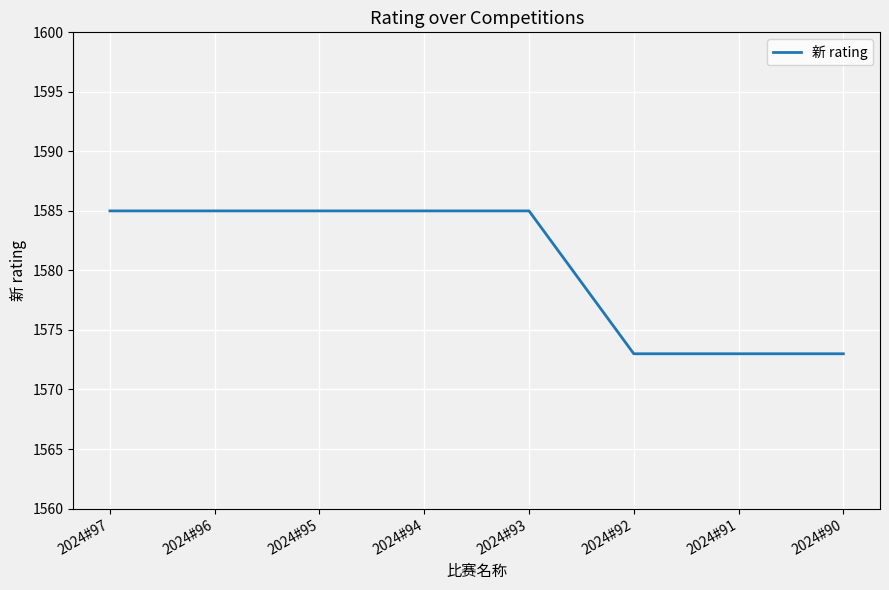

Reading left to right, list all the values displayed in this chart.

1585	1585	1585	1585	1585	1573	1573	1573